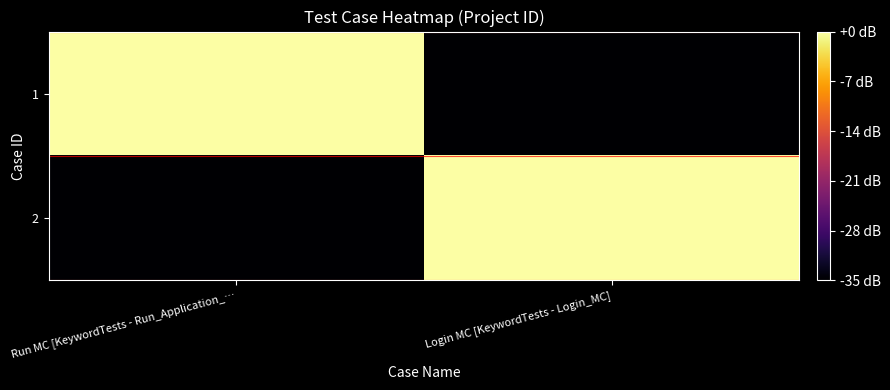

At which category is the sum across all series the highest?

Run MC [KeywordTests - Run_Application_…